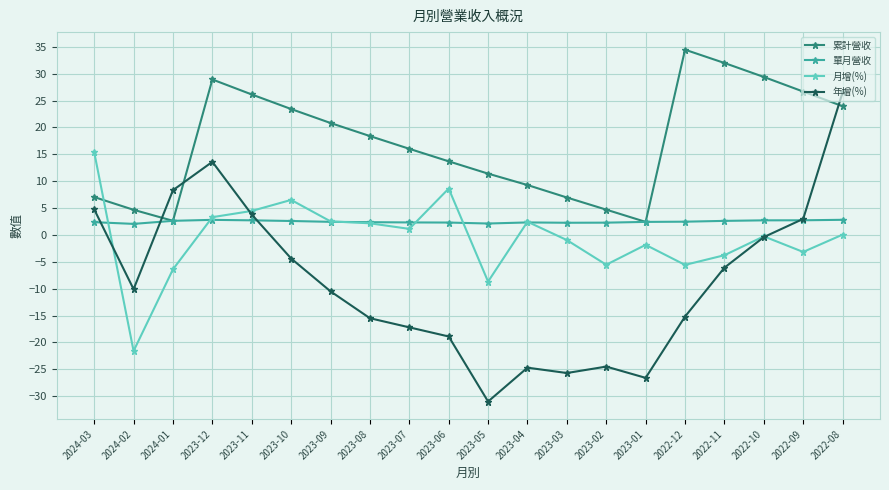

What is the total value across all series at 2023-01?

-23.6